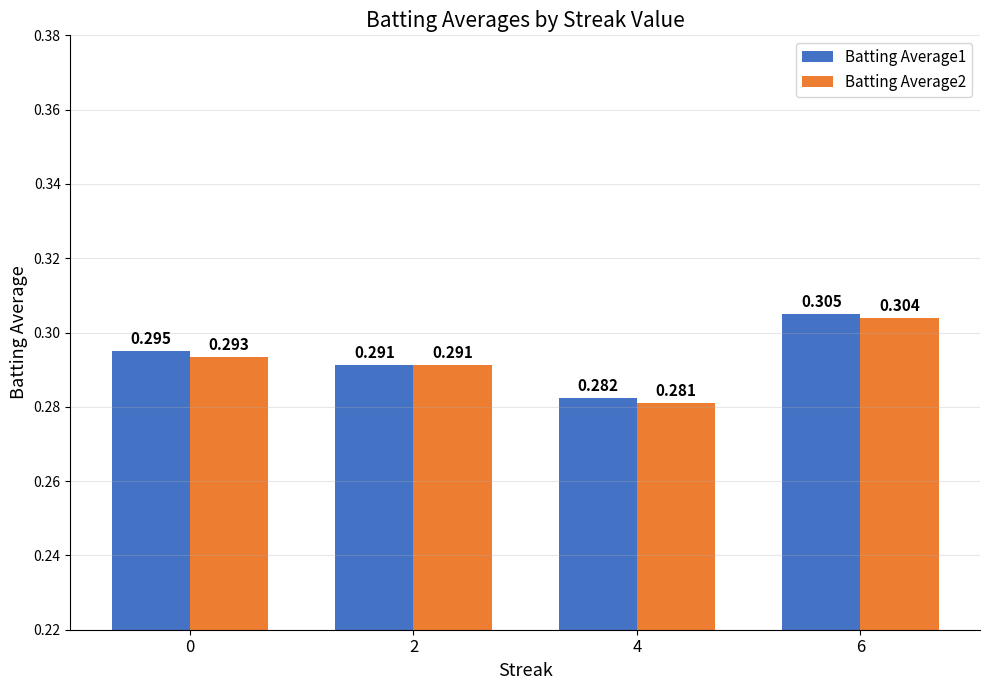

Is the value of Batting Average1 at 6 greater than the value of Batting Average2 at 4?

Yes